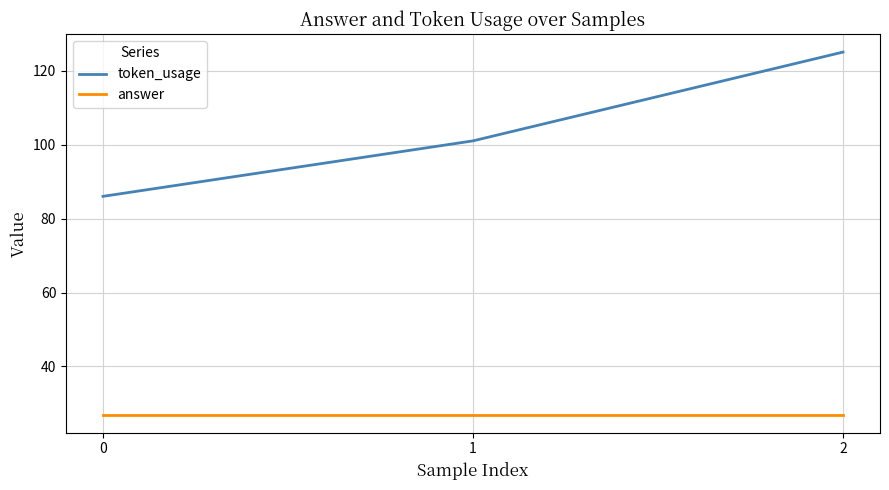

True or false: answer has a value of 27 at 2.

True